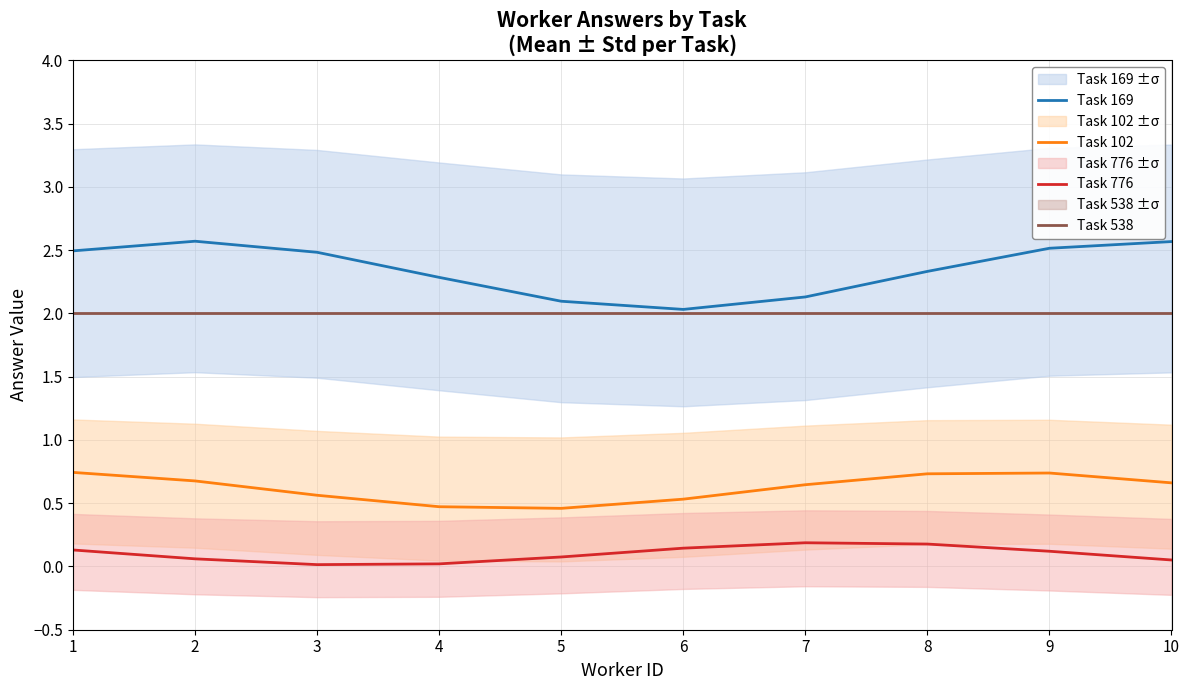

True or false: Task 102 and Task 776 cross at least once.

False